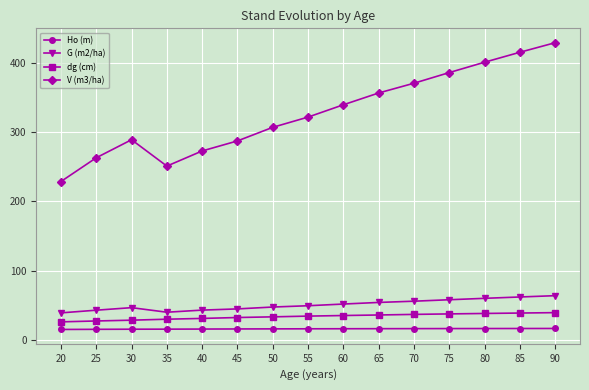

The value of V (m3/ha) at 30 is 416.9. True or false?

False